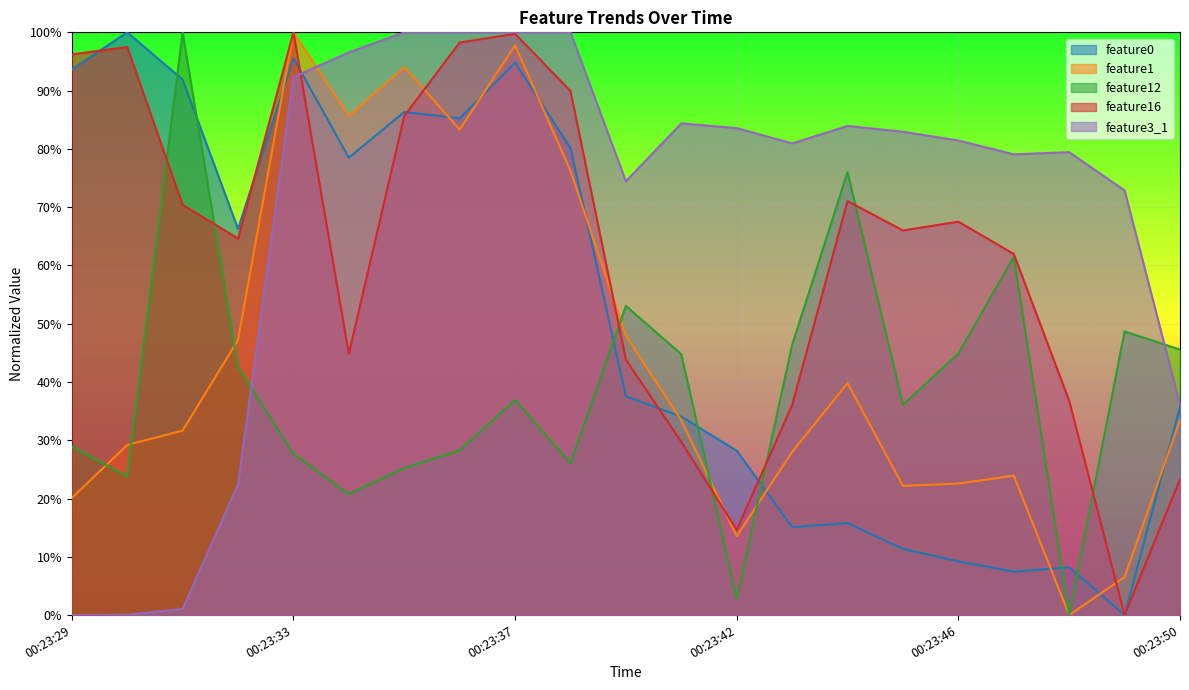

True or false: feature12 and feature1 intersect in this chart.

True